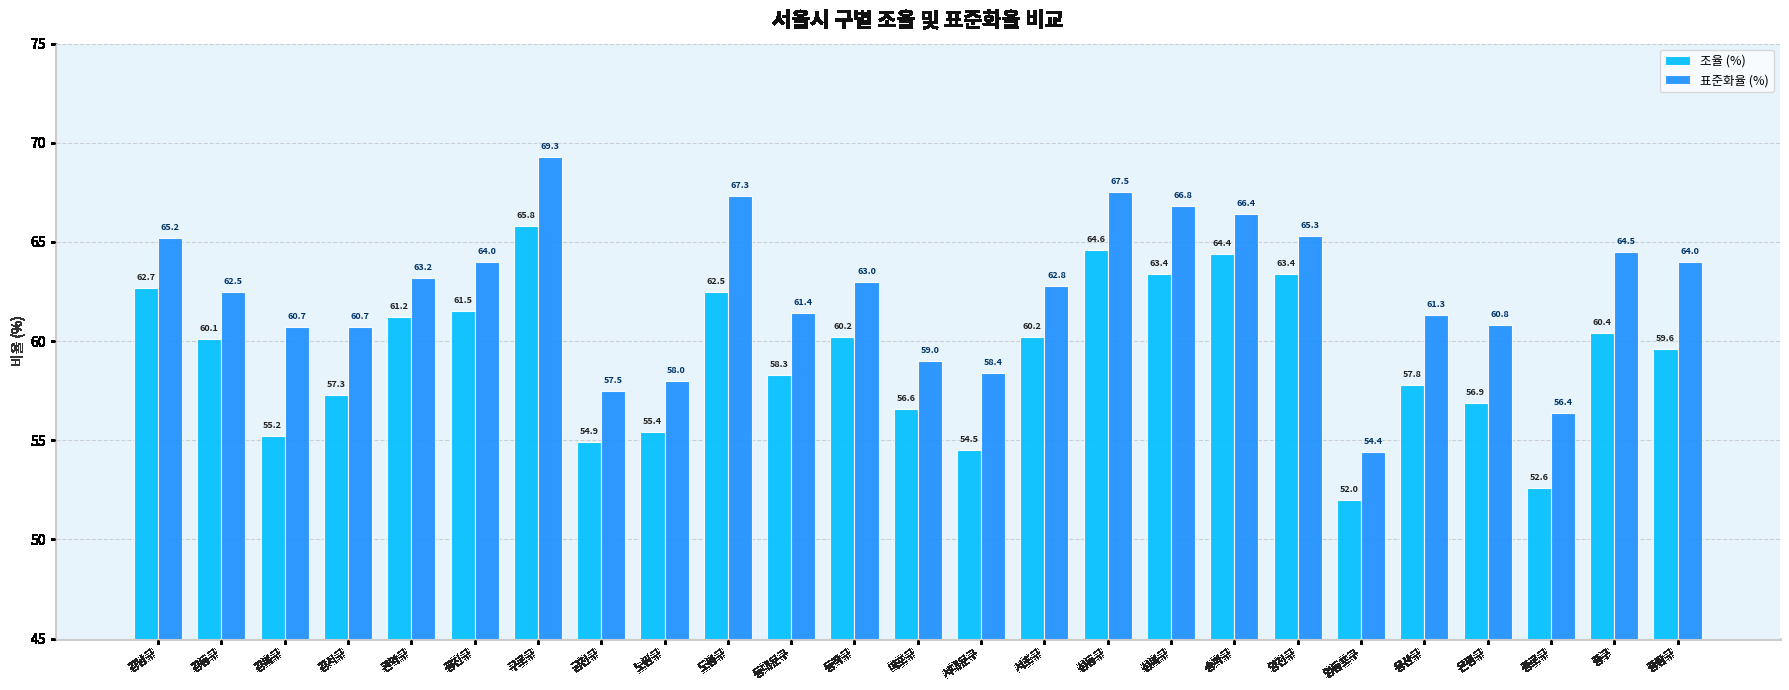

How many bars are there in total?

50